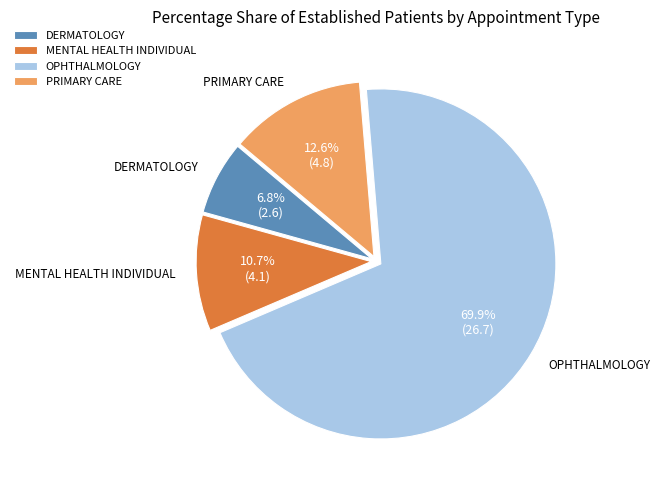

How many segments does this pie chart have?

4